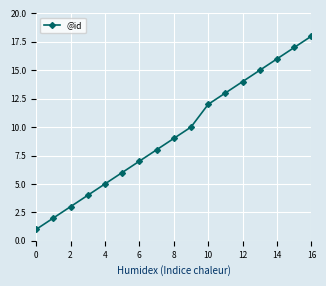

How many data points are less than 9?

8